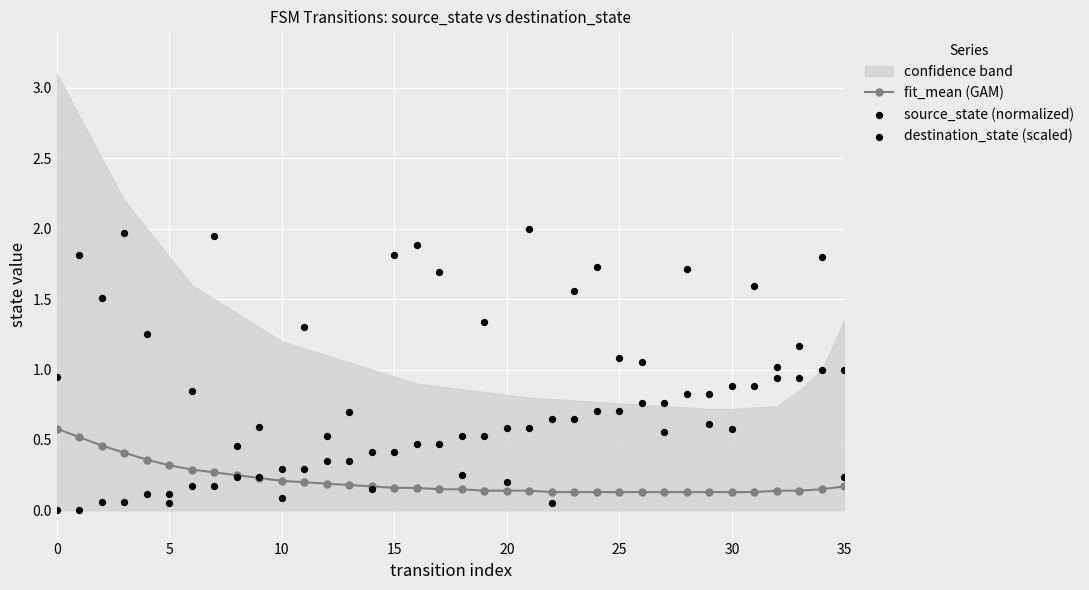

Which series reaches the maximum Y coordinate?

destination_state (scaled)